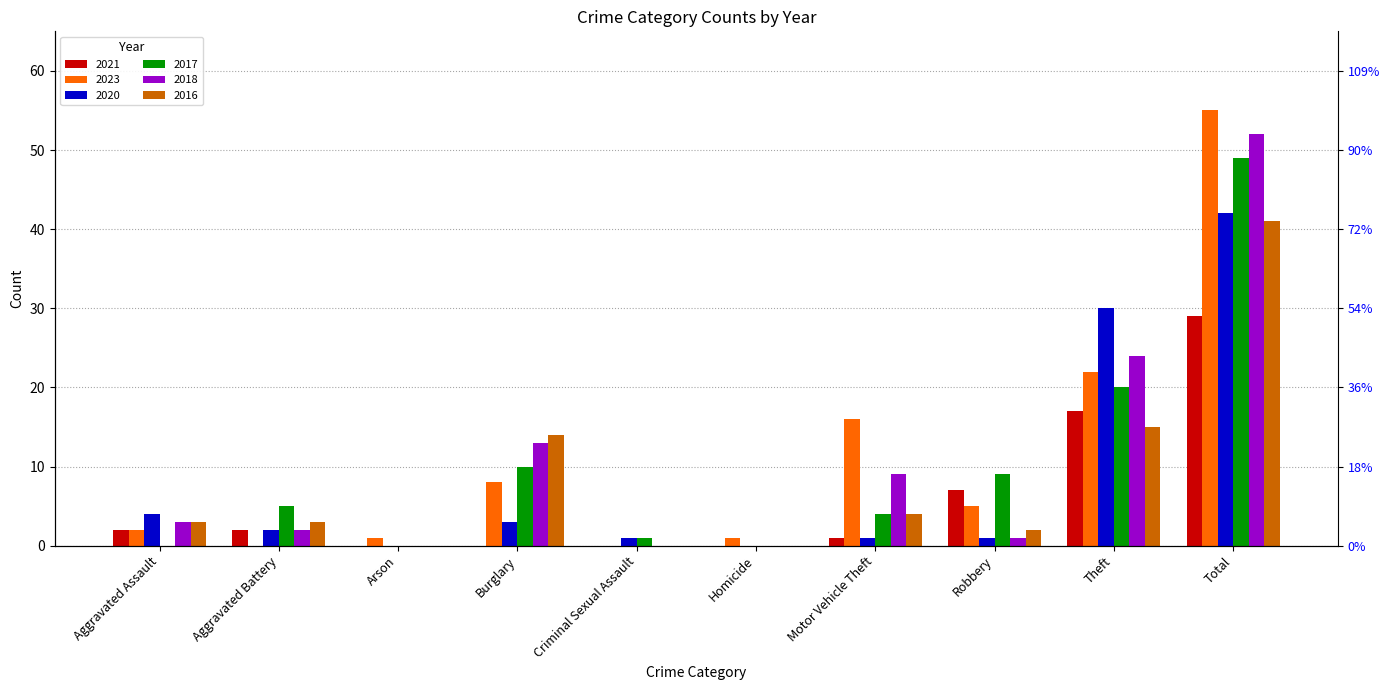

Which series changed the most between Burglary and Robbery?

2018